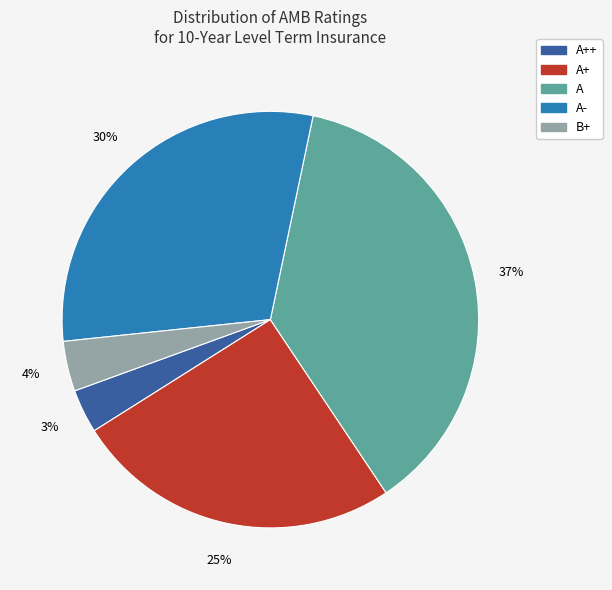

Does any single category account for the majority?

No